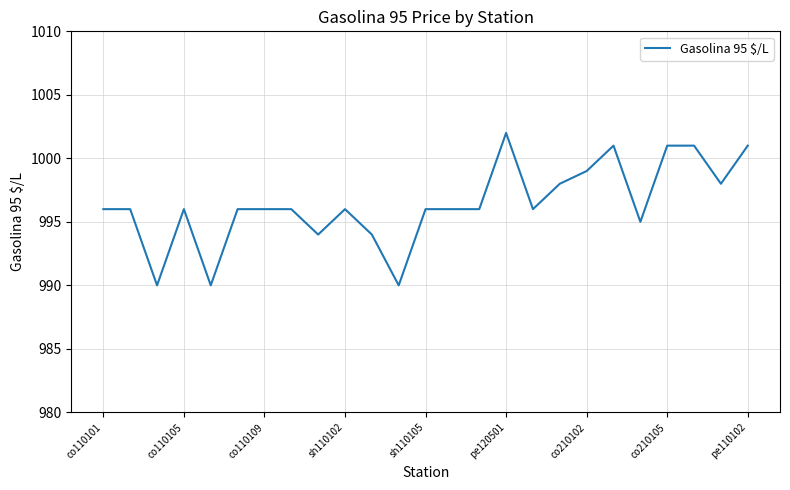

What is the minimum value shown in the chart?

990